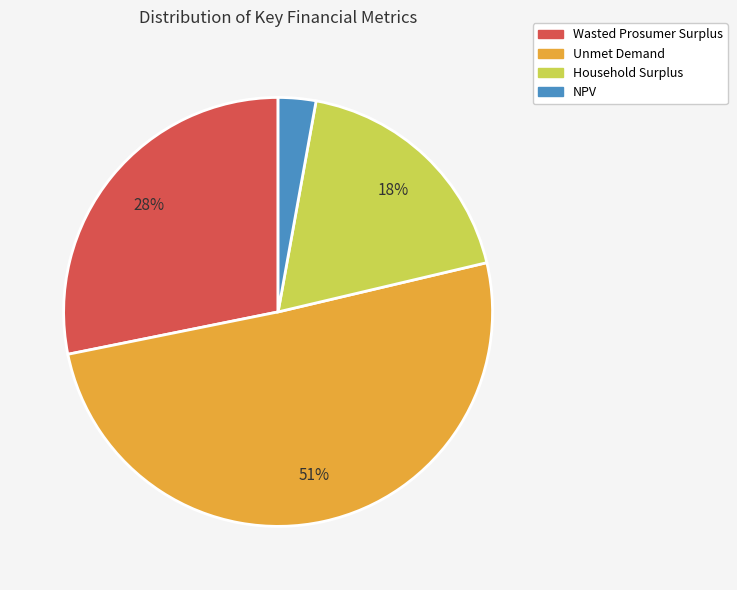

What percentage is the Wasted Prosumer Surplus slice, to the nearest percent?

28%